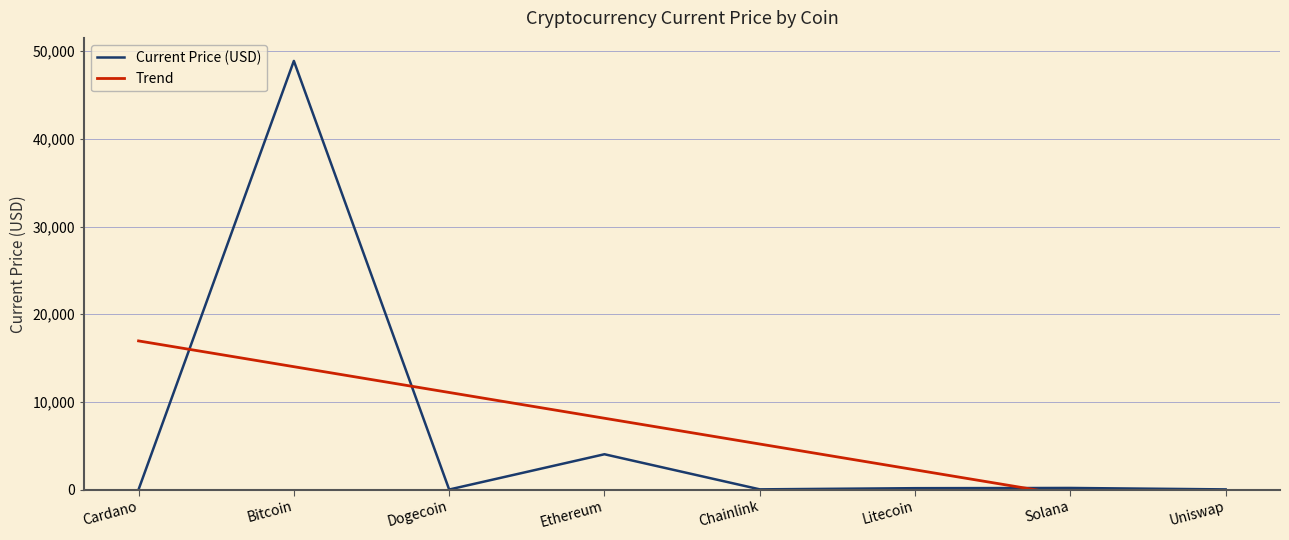

List the labels in order of Current Price (USD) value, smallest first.

Dogecoin, Cardano, Uniswap, Chainlink, Litecoin, Solana, Ethereum, Bitcoin